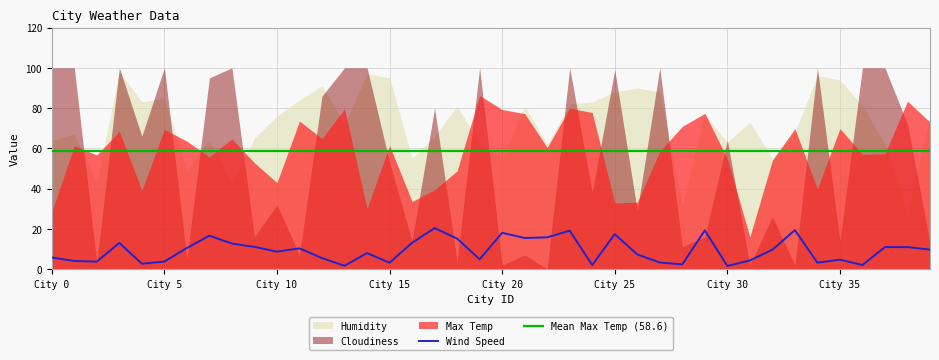

Reading left to right, what are all the values shown in this chart?

Max Temp: 28.4	61.2	56.7	68.4	39.1	69.4	63.5	55.7	64.7	52.8	42.9	73.5	64.8	79.7	30.1	61.3	33.6	39.3	48.8	86.2	79.2	77.2	60.4	80.0	77.7	32.9	33.1	58.5	70.9	77.4	54.8	15.9	54.0	69.8	39.8	69.8	57.0	57.3	83.4	73.0
Wind Speed: 5.8	4.0	3.7	13.0	2.6	3.7	10.4	16.6	12.7	11.0	8.6	10.3	5.4	1.6	7.9	3.1	13.0	20.3	15.1	4.8	18.0	15.4	15.8	19.0	2.0	17.3	7.2	3.2	2.3	19.2	1.5	4.2	9.6	19.3	3.1	4.7	2.0	10.9	10.9	9.6
Humidity: 64.0	67.0	43.0	98.0	83.0	85.0	49.0	64.0	42.0	65.0	76.0	84.0	91.0	72.0	97.0	95.0	55.0	66.0	81.0	62.0	55.0	81.0	62.0	82.0	83.0	88.0	90.0	88.0	32.0	77.0	63.0	73.0	55.0	68.0	96.0	94.0	81.0	62.0	28.0	76.0
Cloudiness: 100.0	100.0	3.0	100.0	66.0	100.0	5.0	95.0	100.0	16.0	32.0	7.0	86.0	100.0	100.0	53.0	14.0	80.0	4.0	100.0	2.0	7.0	0.0	100.0	38.0	99.0	29.0	100.0	11.0	16.0	64.0	2.0	26.0	2.0	100.0	14.0	100.0	100.0	72.0	13.0